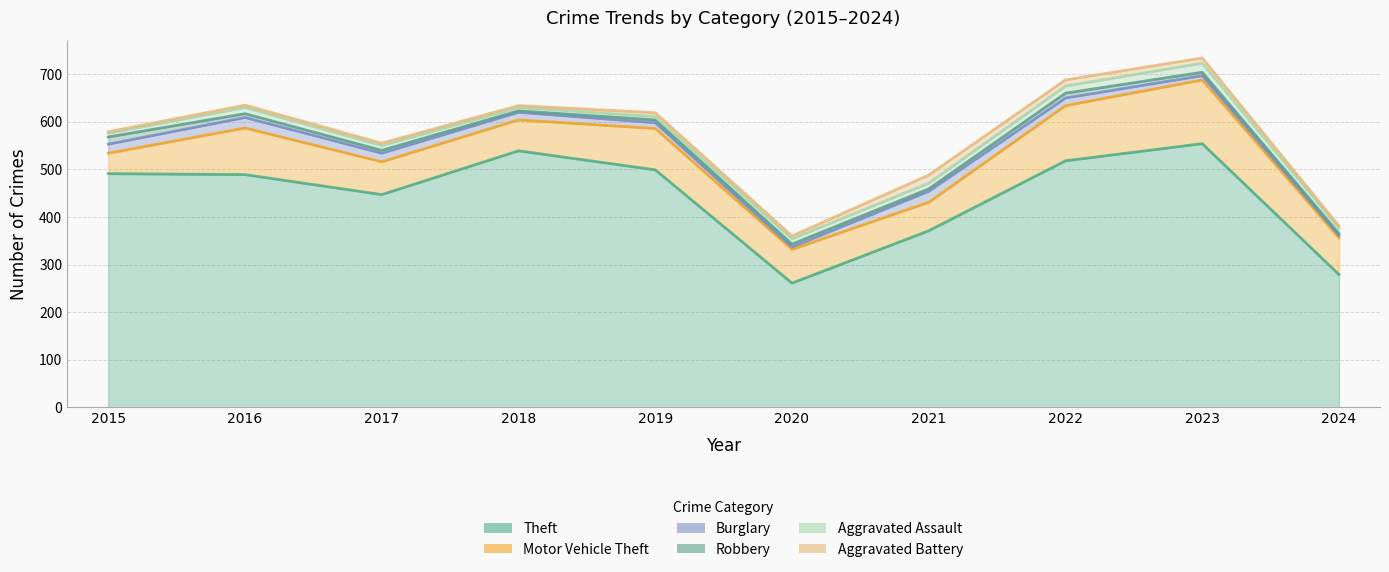

At which category does Aggravated Assault reach its first local peak?

2016